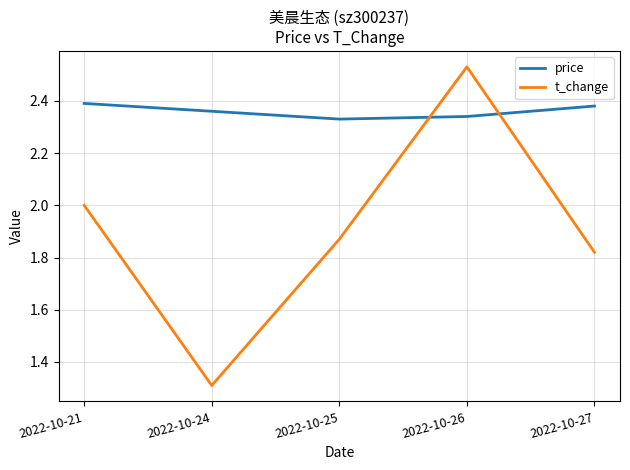

True or false: price and t_change intersect in this chart.

True